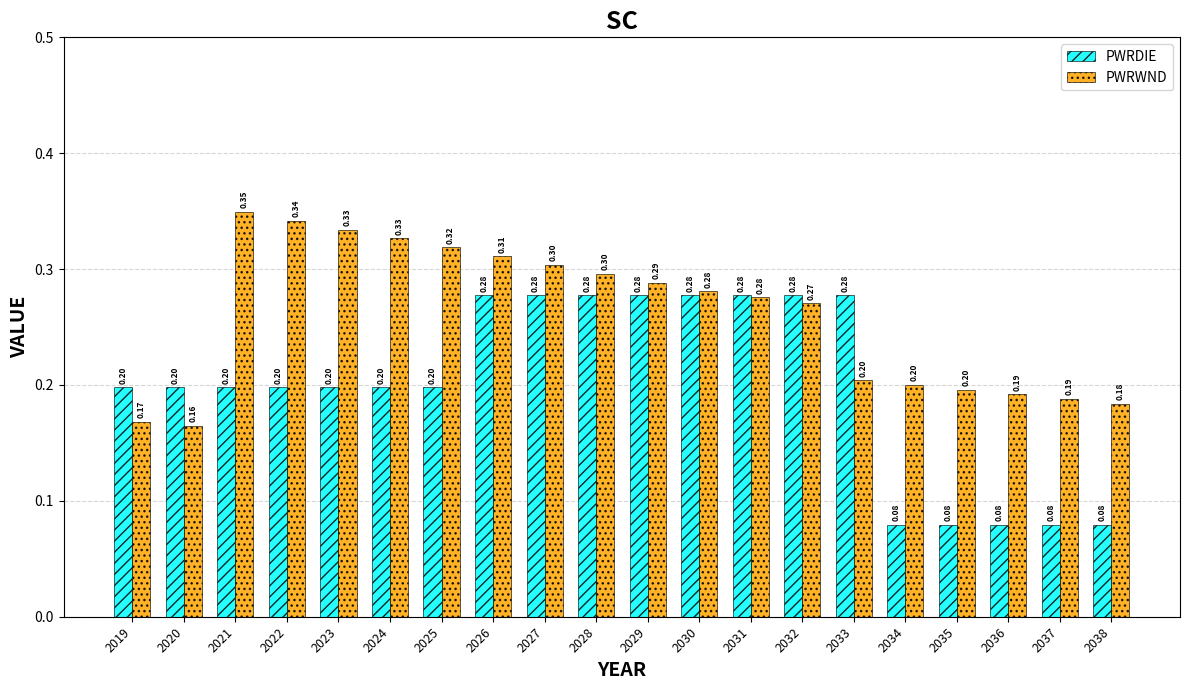

At how many categories does at least one series exceed 0?

20